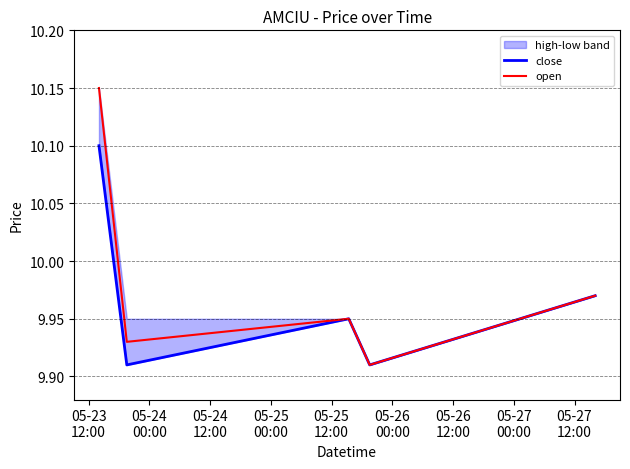

What is the average value of the open series?

10.0